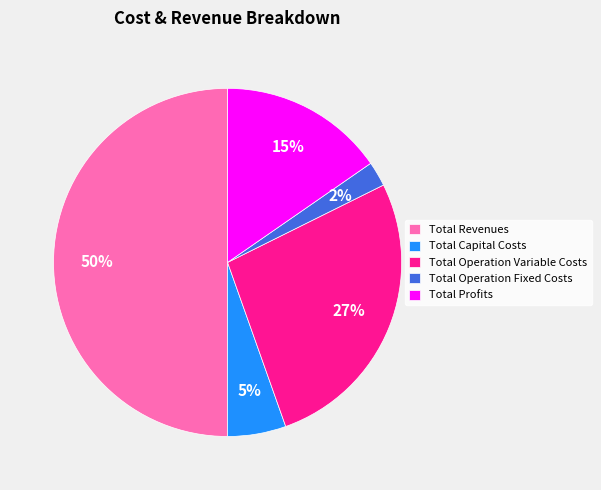

Between Total Operation Variable Costs and Total Revenues, which is larger?

Total Revenues